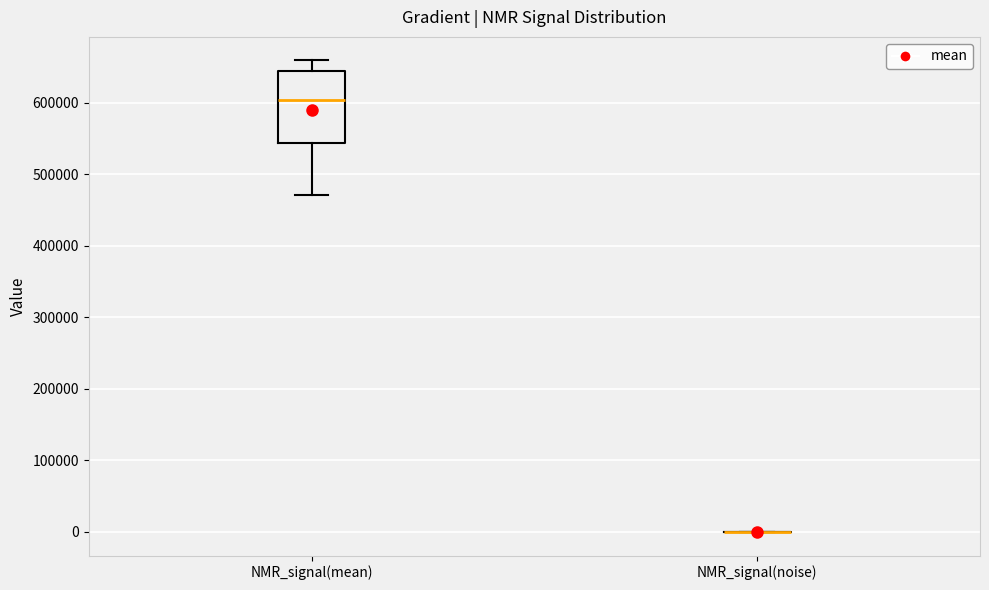

Reading left to right, read every box against the y-axis: the position of its median line, the range the box covers, and the ends of its whiskers. The values are not printed on the chart, so give them approximately, as read against the axis.

NMR_signal(mean): median 600000, box 540000 to 640000, whiskers 470000 to 660000
NMR_signal(noise): box collapsed to a line at 0, whiskers 0 to 0